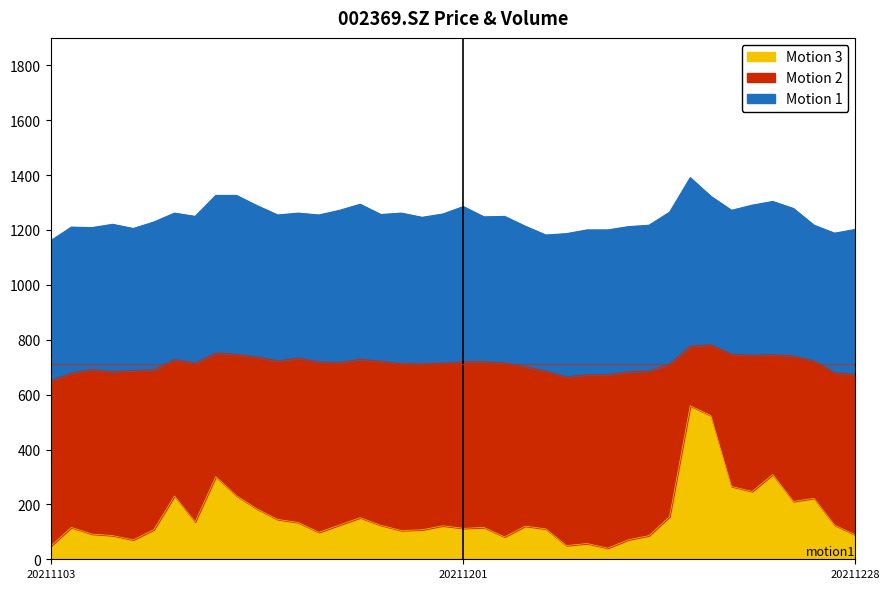

True or false: Motion 2 (high) and Motion 3 (vol/1000) cross at least once.

False